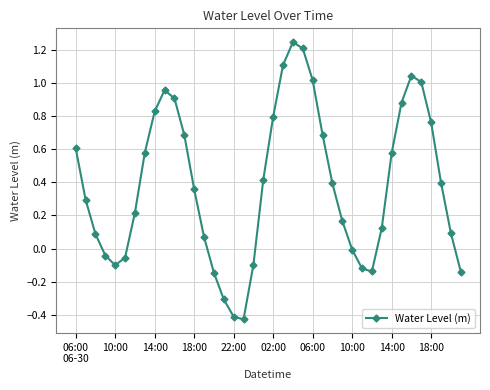

How many interior local peaks (higher than both neighbors) does the data have?

3